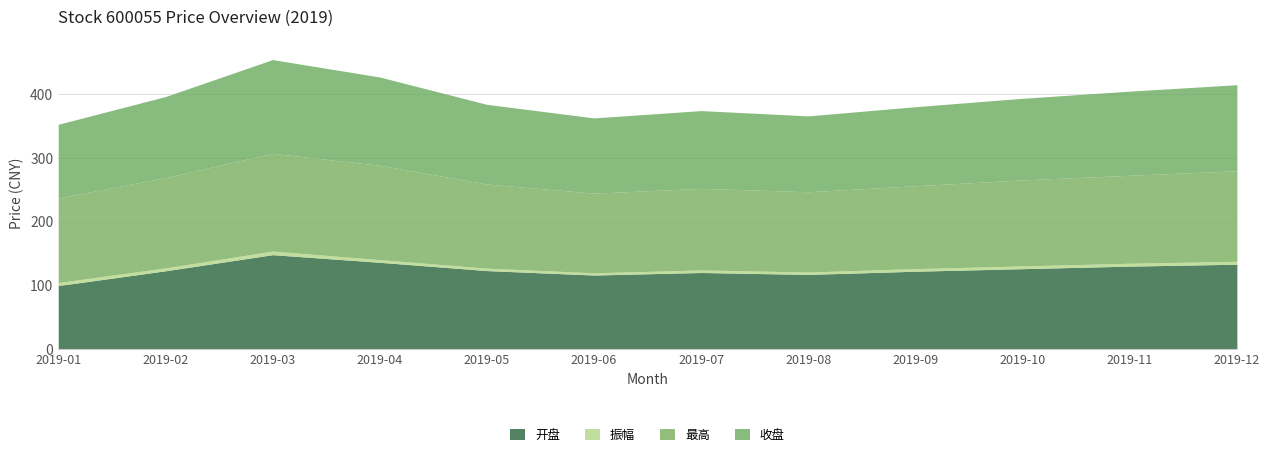

Where is the first local minimum for 最高?

2019-06